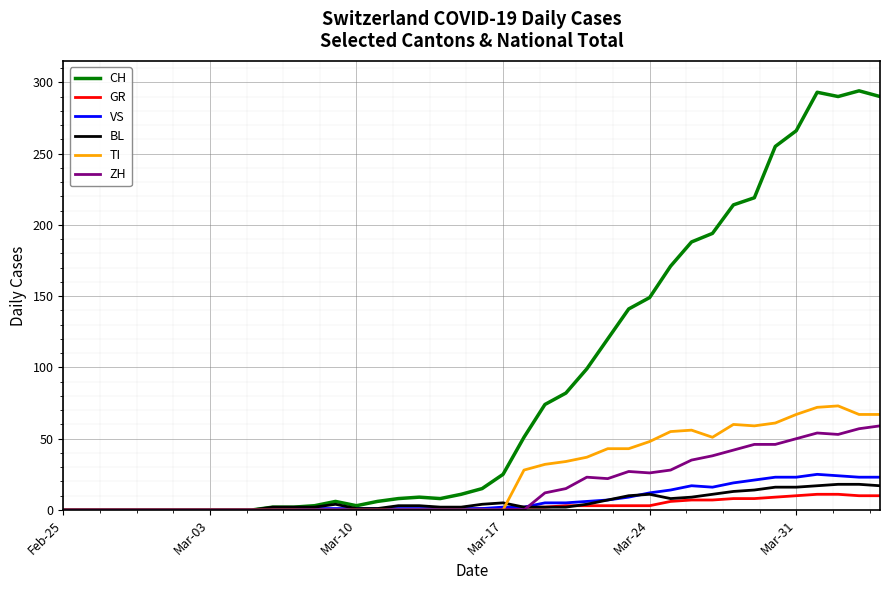

Which series has the largest total across all categories?

CH